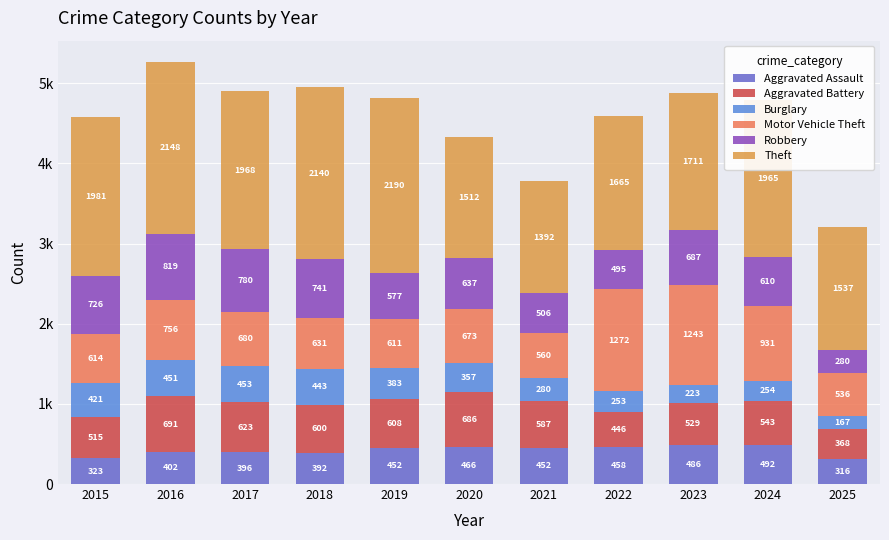

Are the bars horizontal?

No